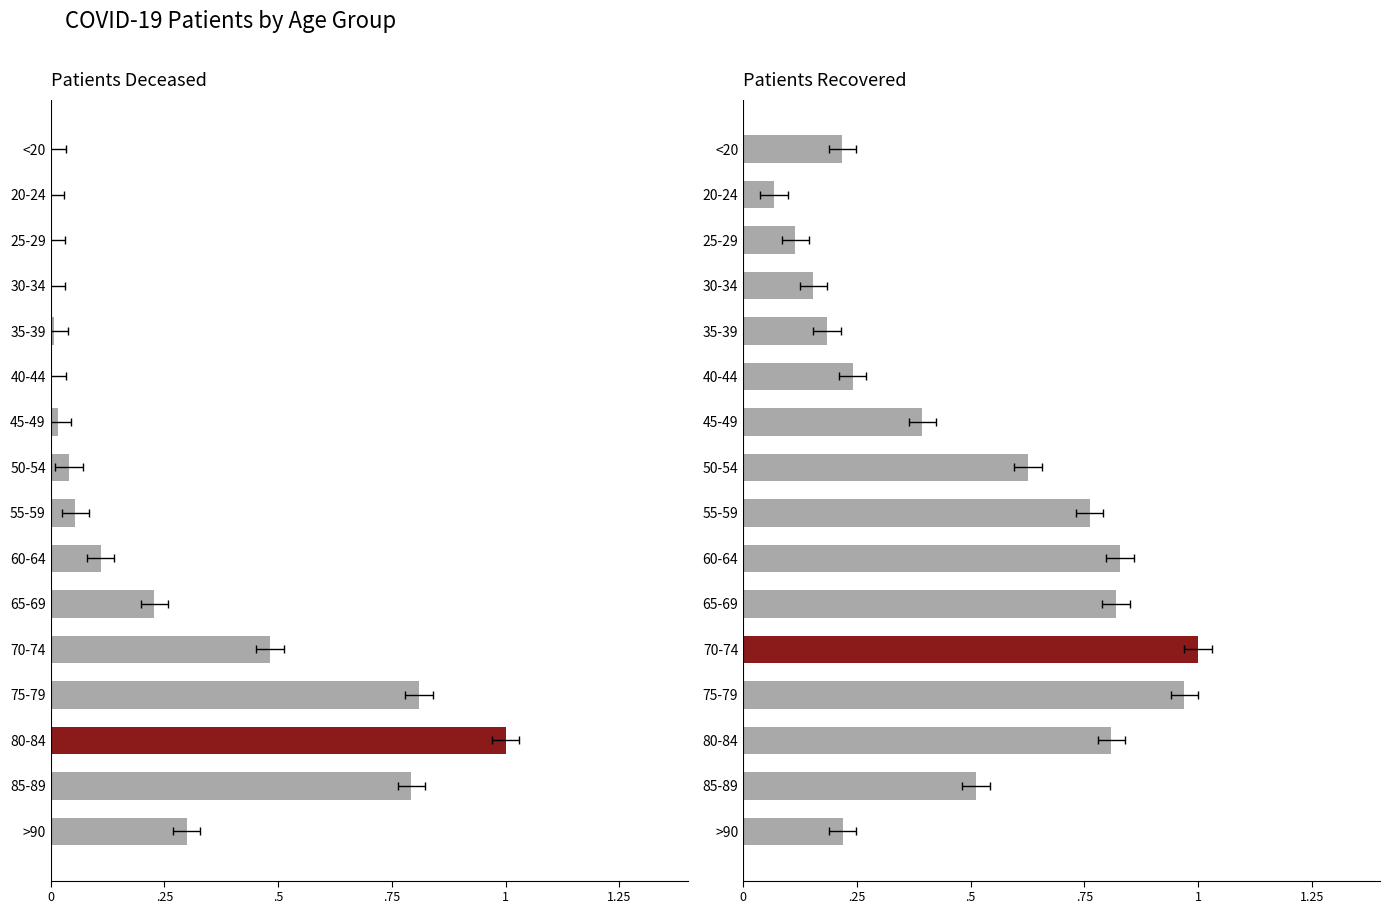

The patients_deceased series shows 0.0 at 45-49. True or false?

False